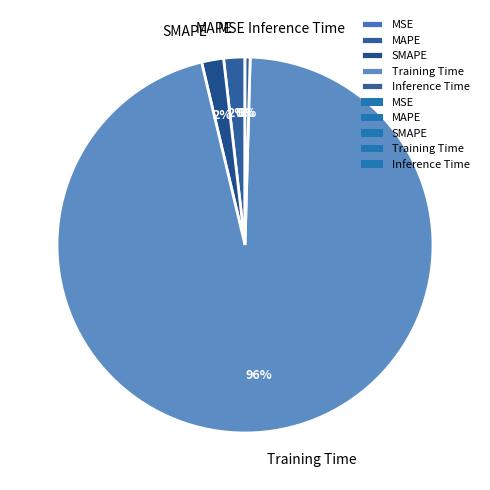

Between Training Time and MAPE, which is larger?

Training Time